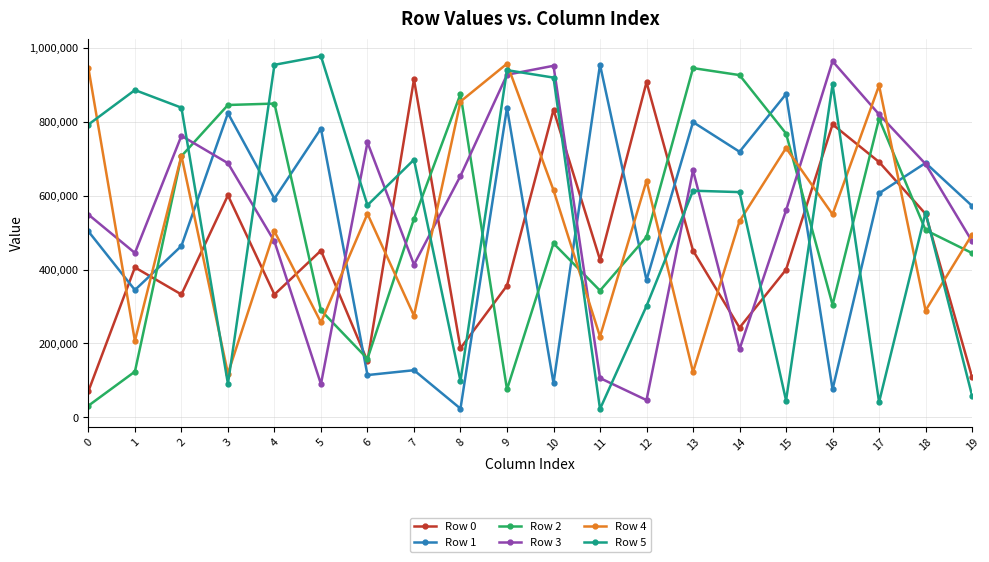

Which series ends up on top after the final intersection of Row 4 and Row 5?

Row 4